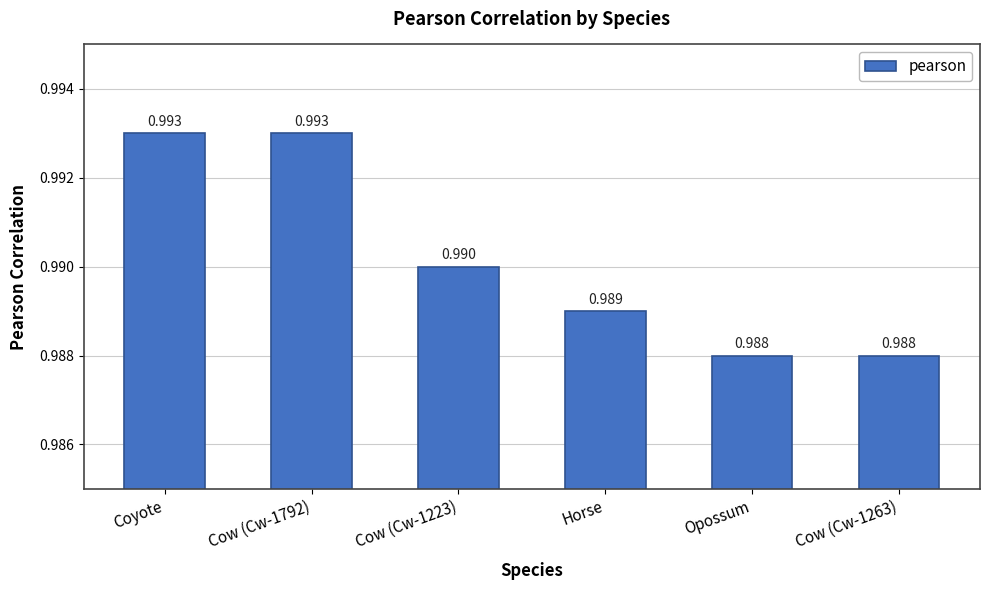

What is the label of the 5th bar from the left?

Opossum